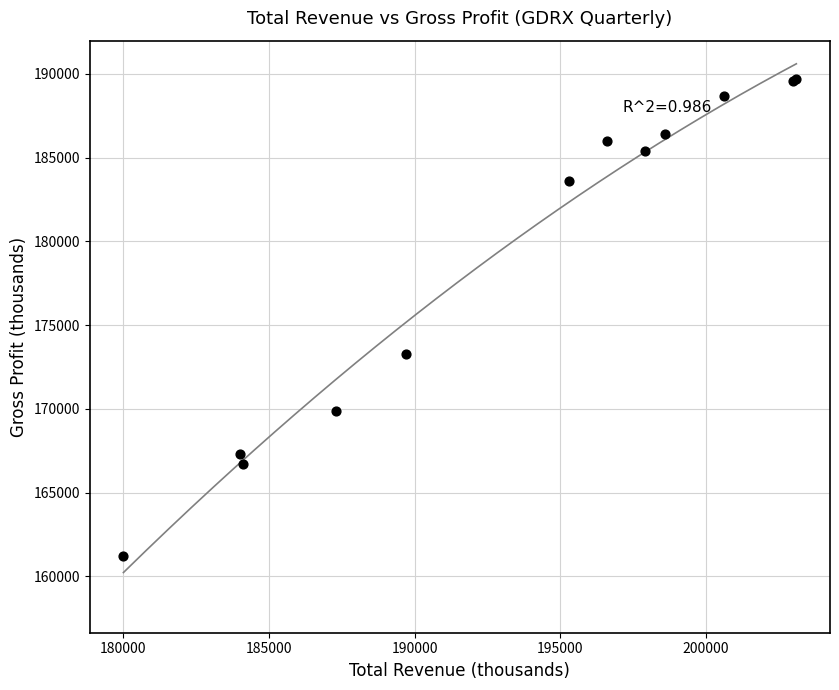

What Y value in the scatter plot is closest to 175450?

173300